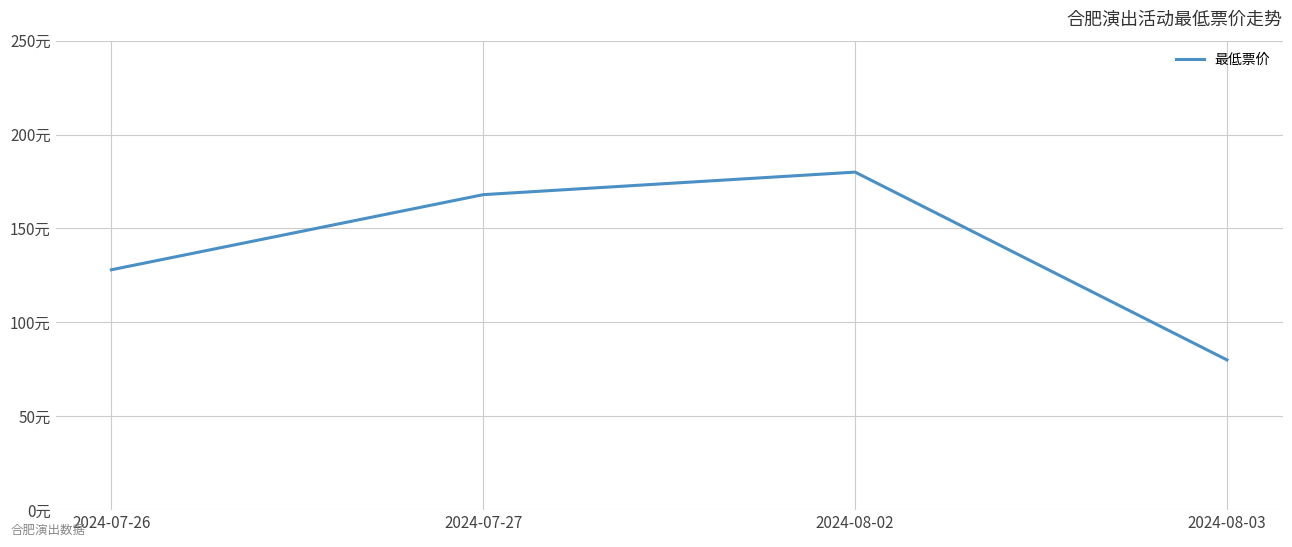

What is the average value?

139